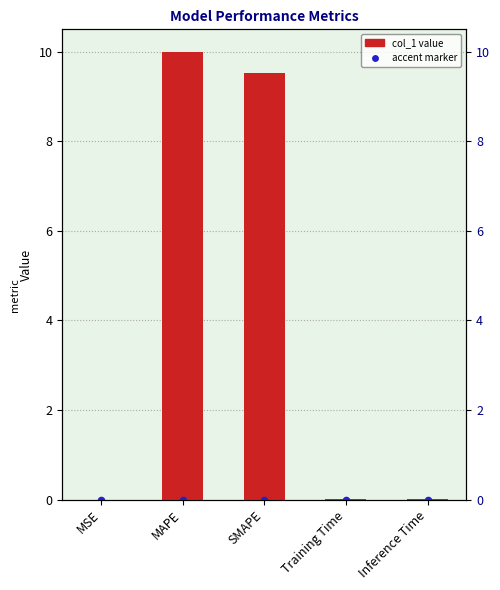

Between MAPE and SMAPE, which is larger?

MAPE